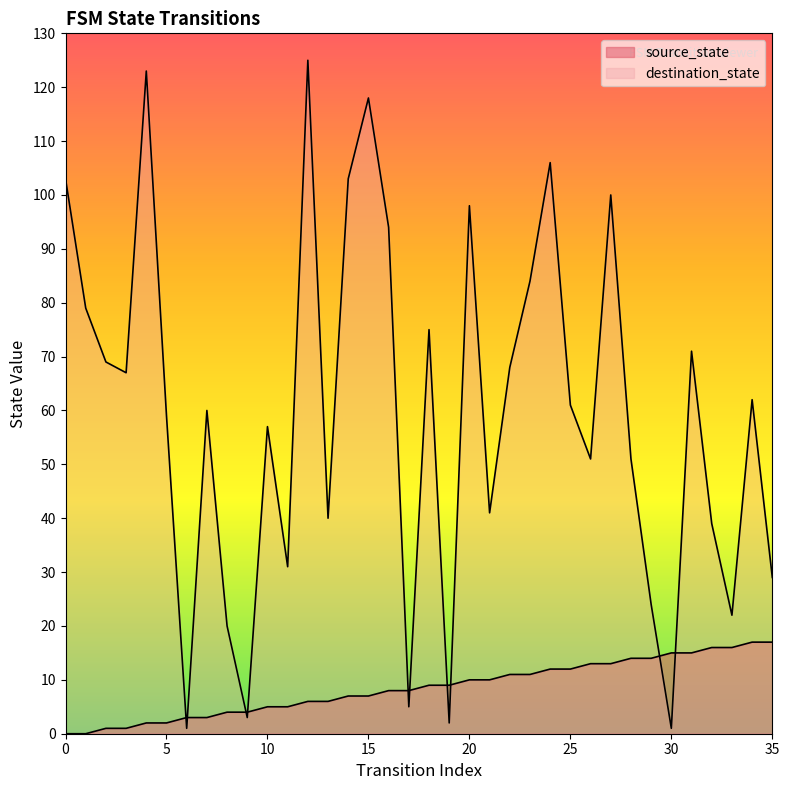

At which label does source_state first exceed 9?

20